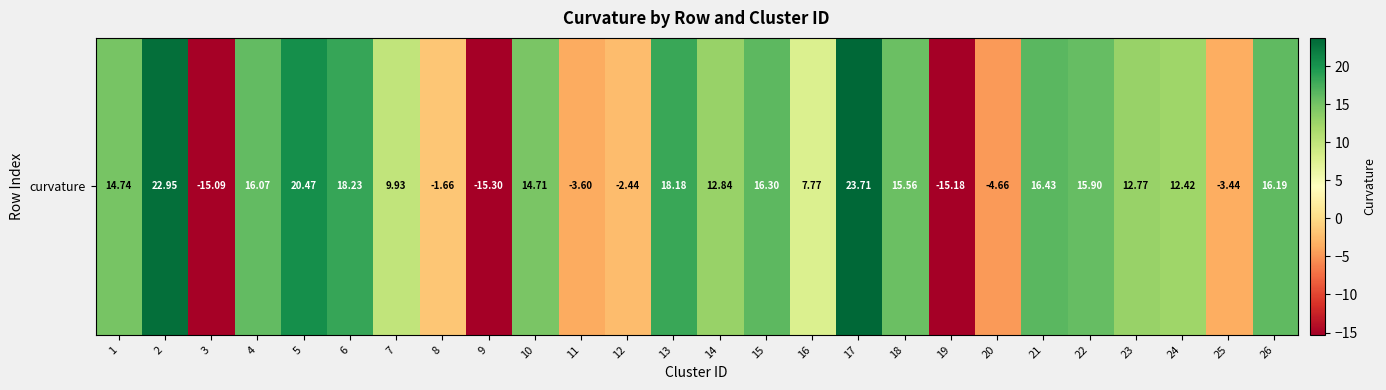

What is the change in value from 2 to 20?

-27.6